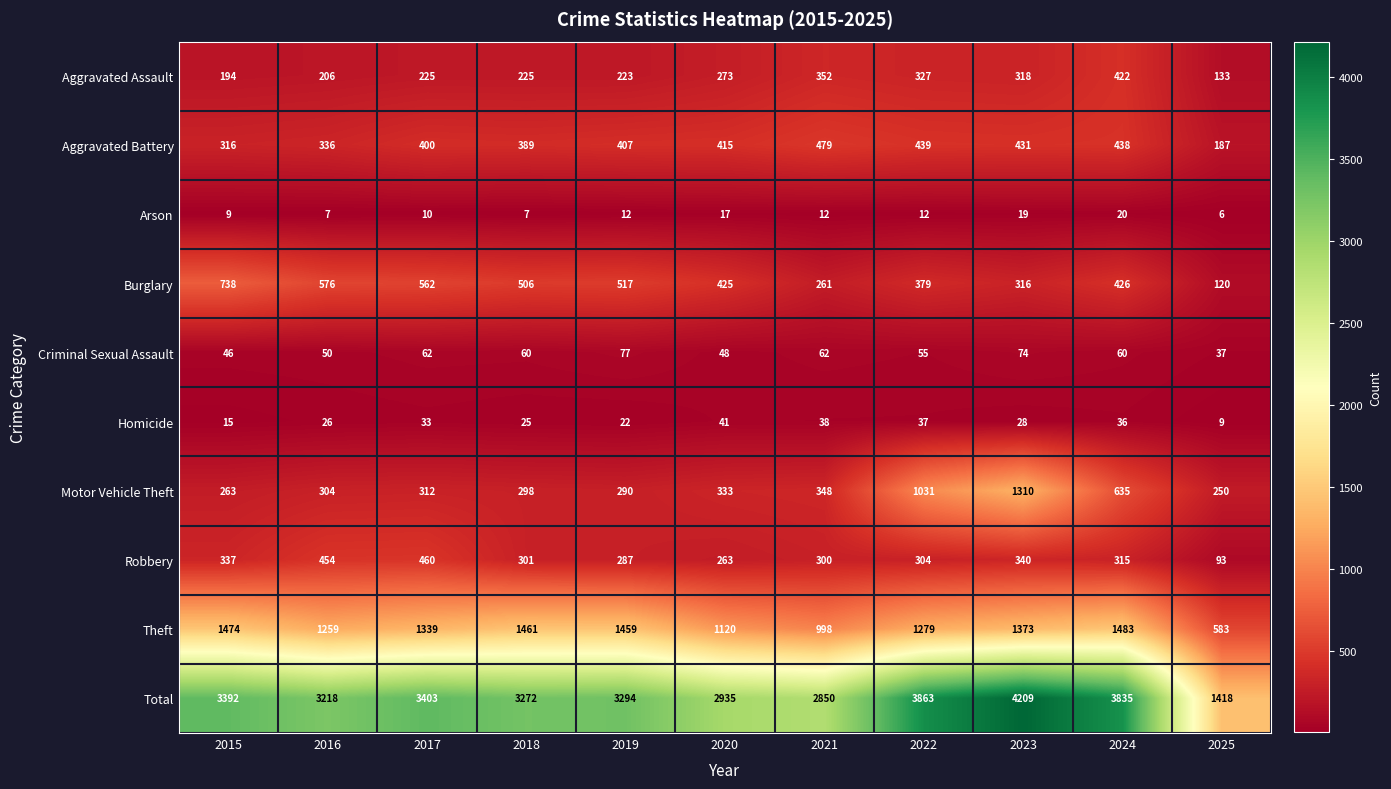

Which category has the lowest value in the Homicide series?

2025